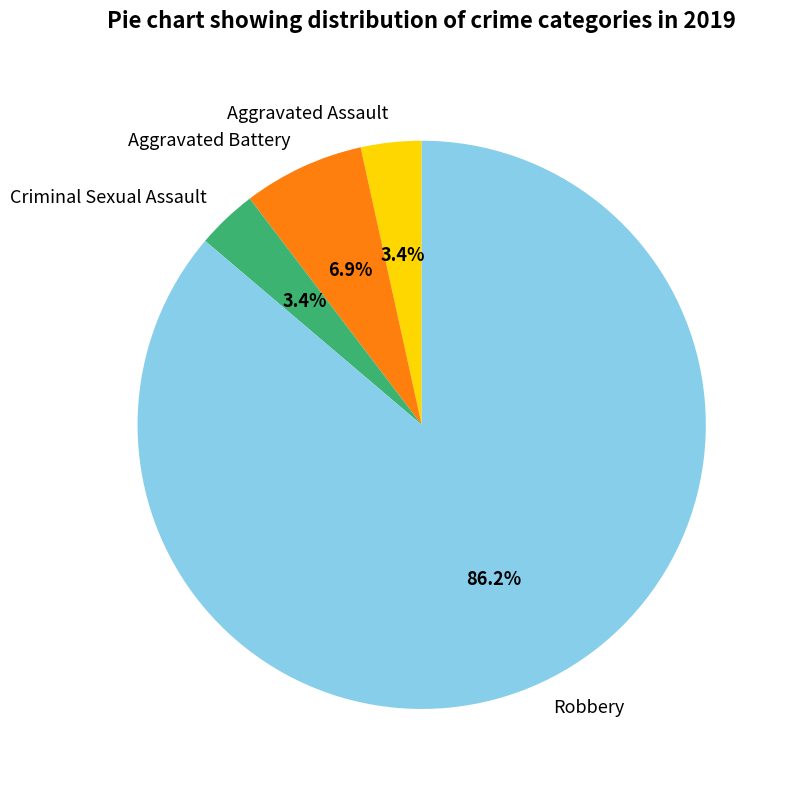

What percentage do Aggravated Assault and Aggravated Battery together represent?

10.3%